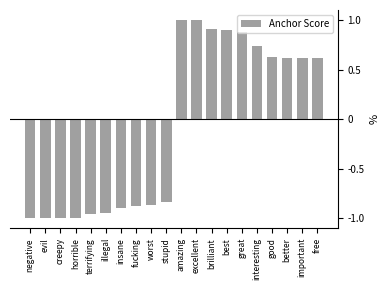

How many bars are there in total?

20